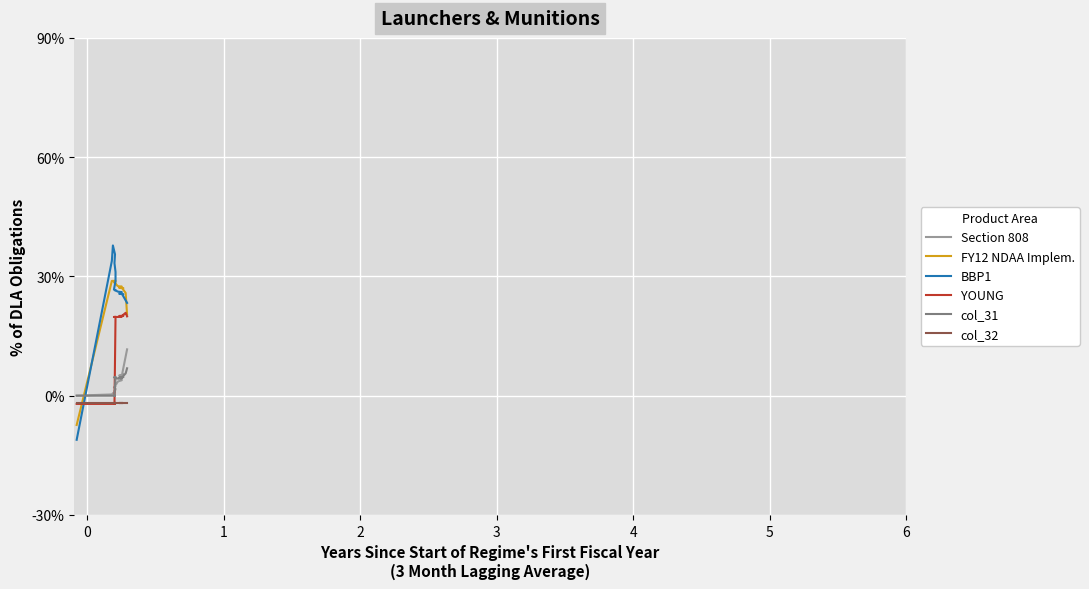

True or false: col_31 has more than 0 interior local peaks.

True